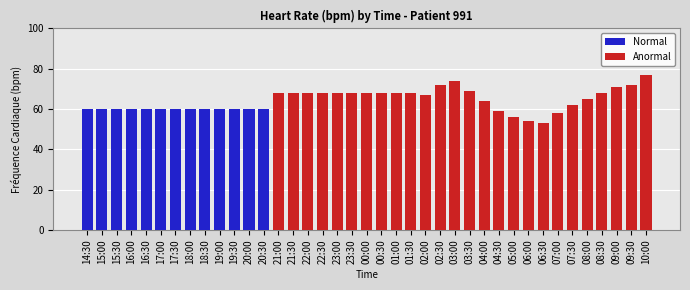

The value of Anormal at 01:30 is 28. True or false?

False